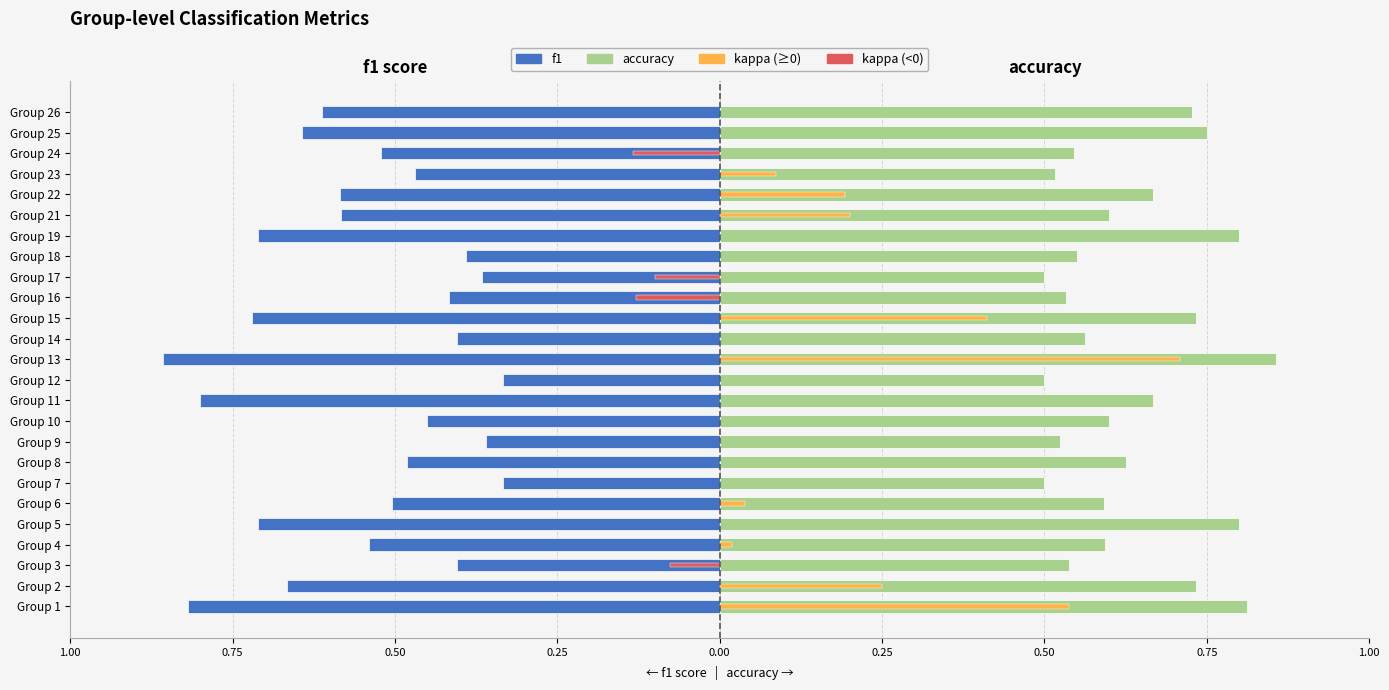

Rank the series by their average value, from lowest to highest.

f1, accuracy